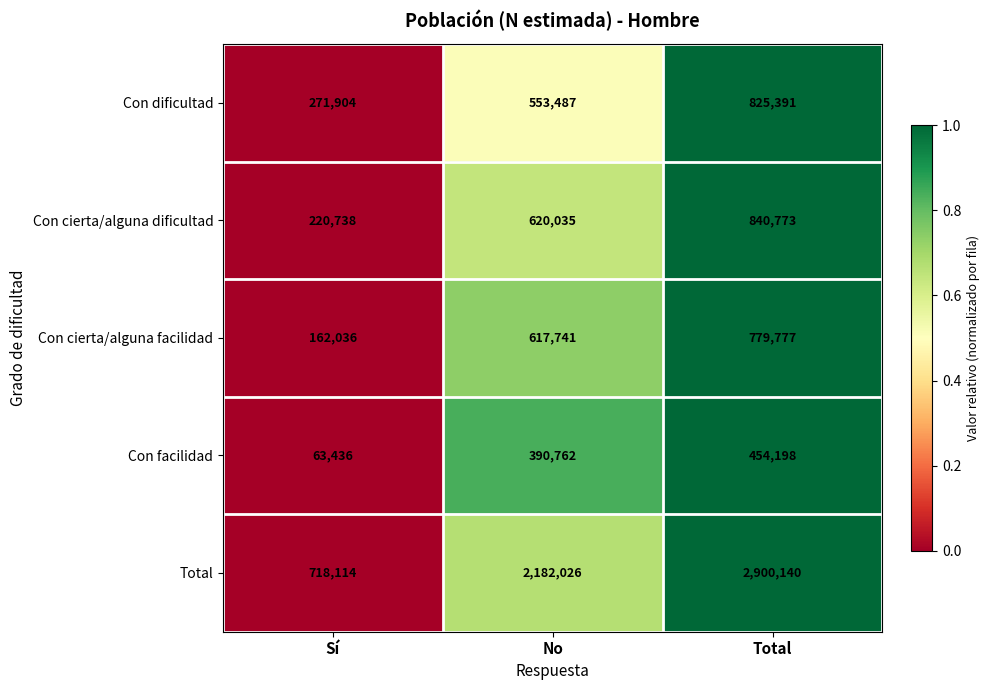

Rank the series at No from lowest to highest value.

Con facilidad, Con dificultad, Con cierta/alguna facilidad, Con cierta/alguna dificultad, Total